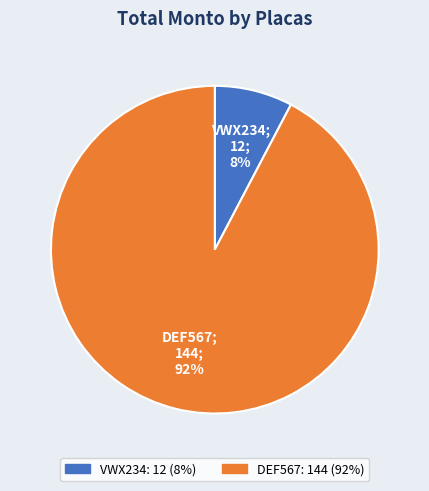

Rank the categories by value from lowest to highest.

VWX234, DEF567